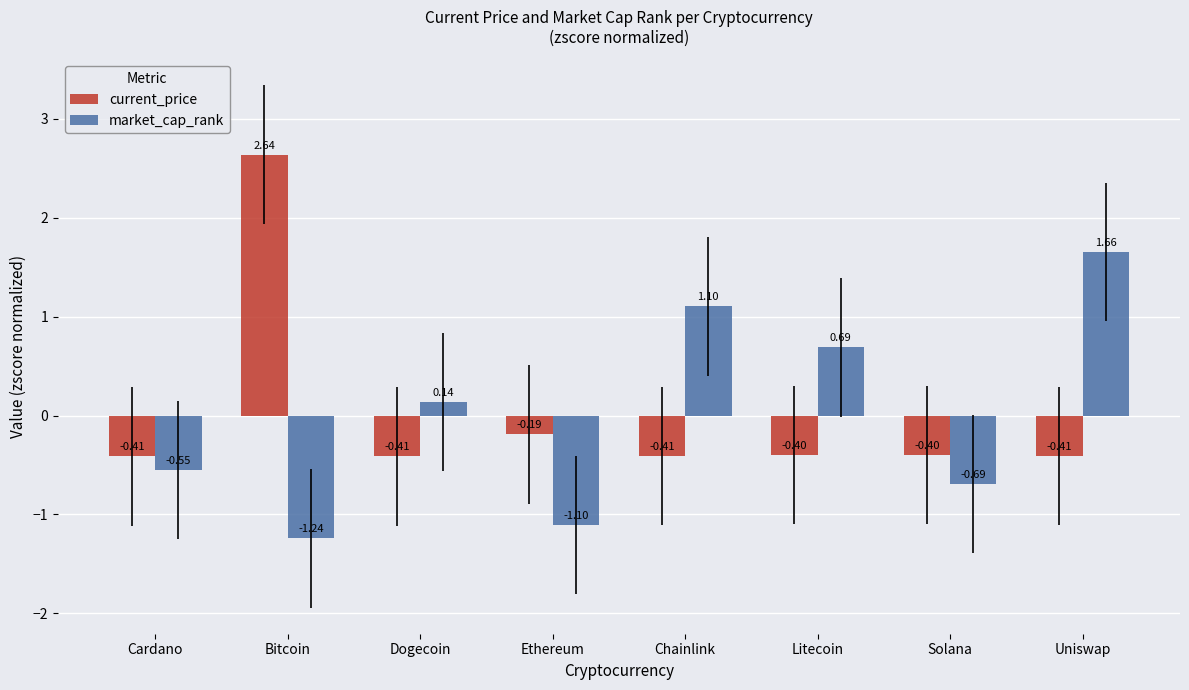

What is the spread (max minus min) of values at Dogecoin?

0.6